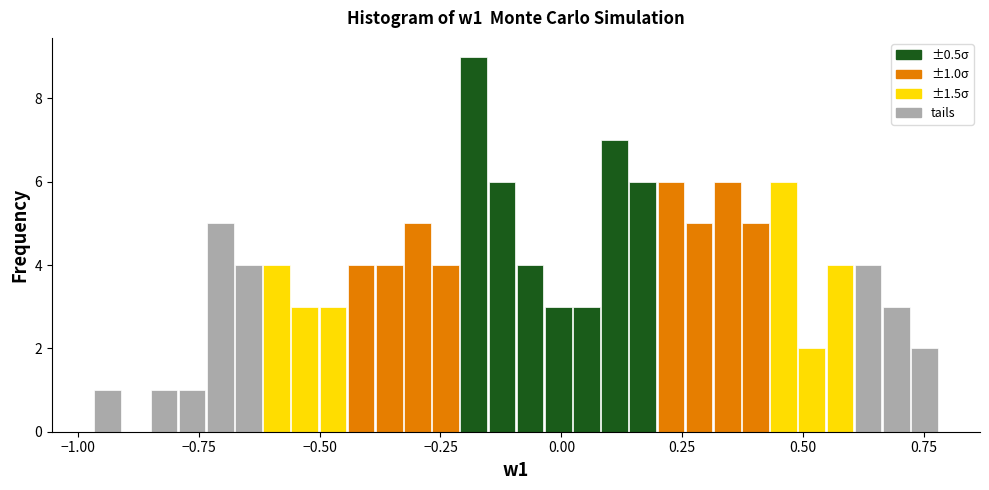

Around what value on the x-axis is the tallest bar? Give the approximate position of its centre, as read against the axis.

-0.20